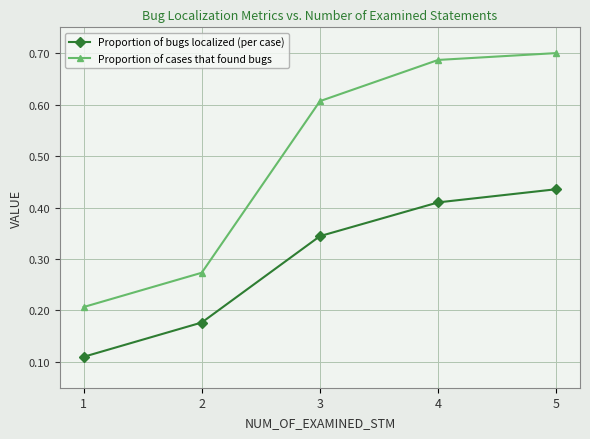

The value of Proportion of cases that found bugs at 1 is 0.1. True or false?

False